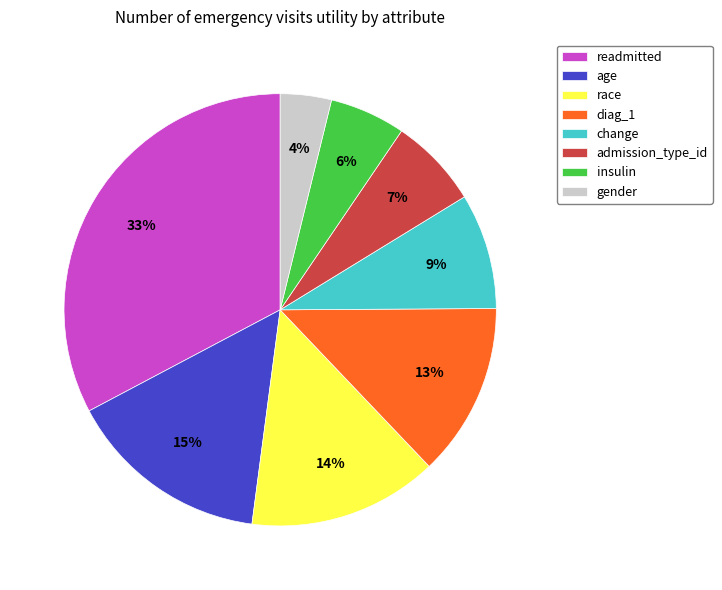

To the nearest percent, what percentage of the pie is age?

15%